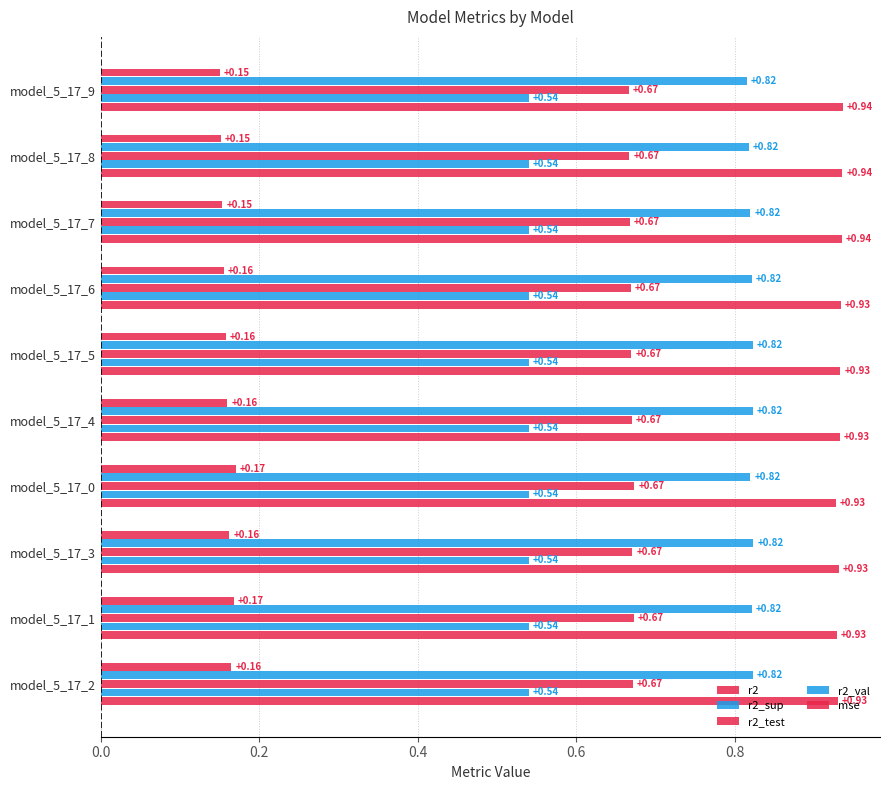

How many categories are shown in the chart?

10